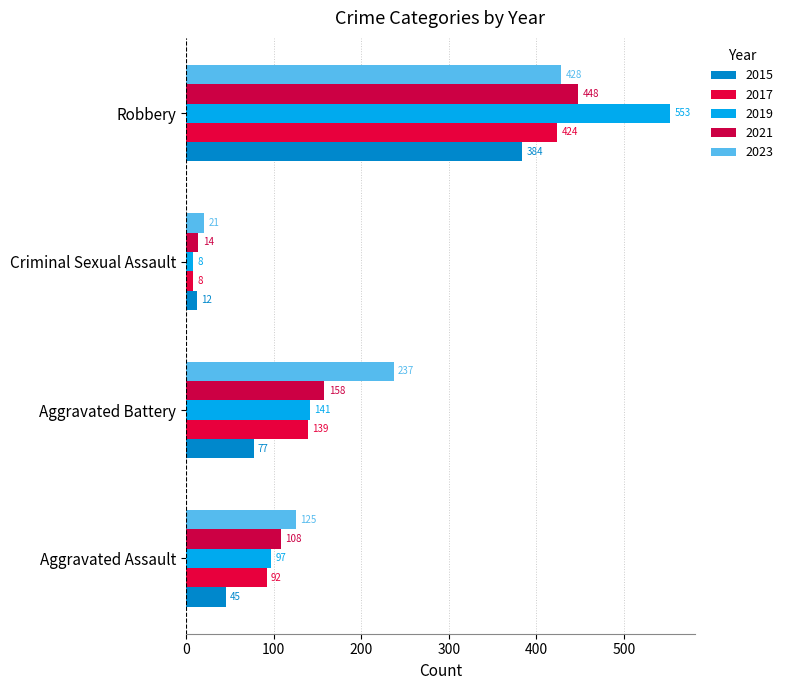

Reading right to left, extract all data points from this chart.

2015: Robbery=384	Criminal Sexual Assault=12	Aggravated Battery=77	Aggravated Assault=45
2017: Robbery=424	Criminal Sexual Assault=8	Aggravated Battery=139	Aggravated Assault=92
2019: Robbery=553	Criminal Sexual Assault=8	Aggravated Battery=141	Aggravated Assault=97
2021: Robbery=448	Criminal Sexual Assault=14	Aggravated Battery=158	Aggravated Assault=108
2023: Robbery=428	Criminal Sexual Assault=21	Aggravated Battery=237	Aggravated Assault=125